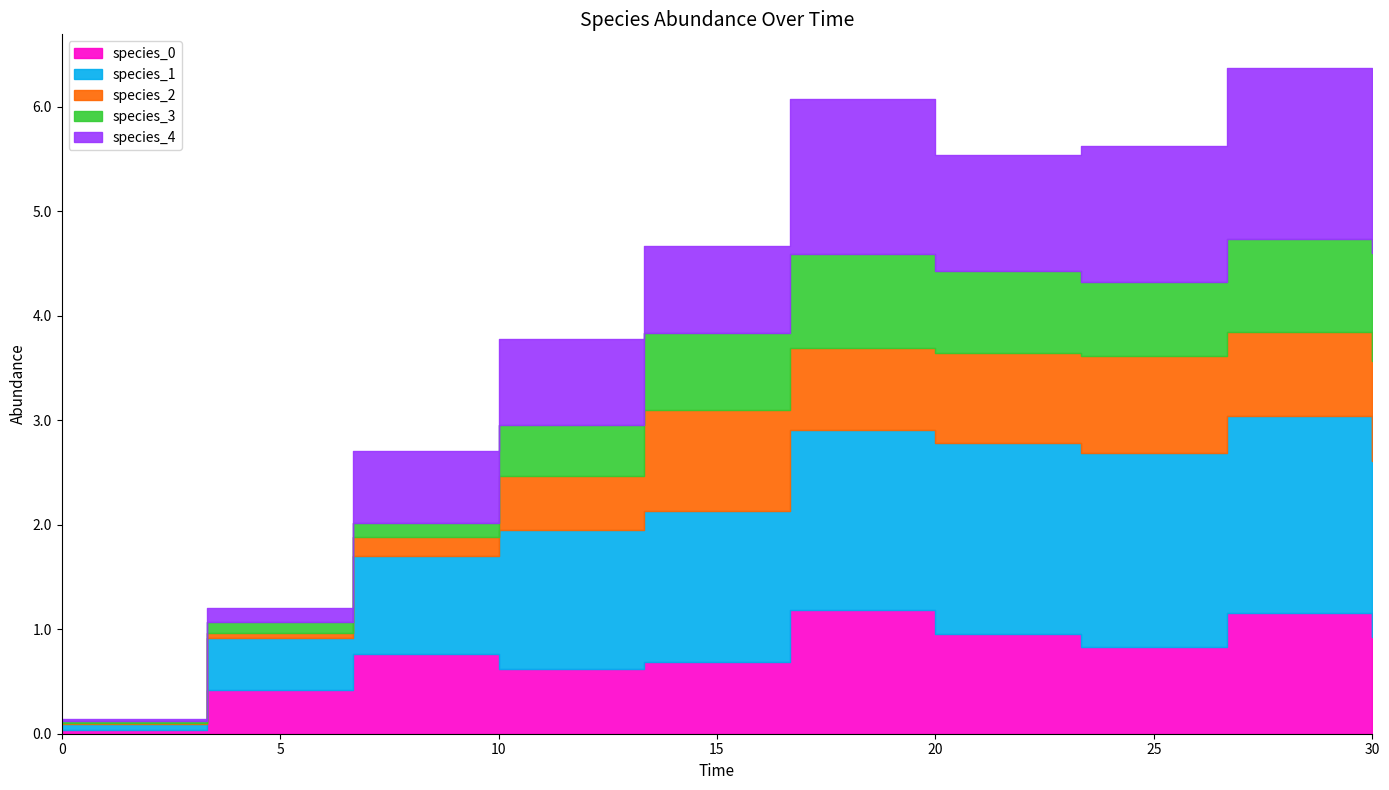

The value of species_3 at 13.333333333333334 is 1.2. True or false?

False